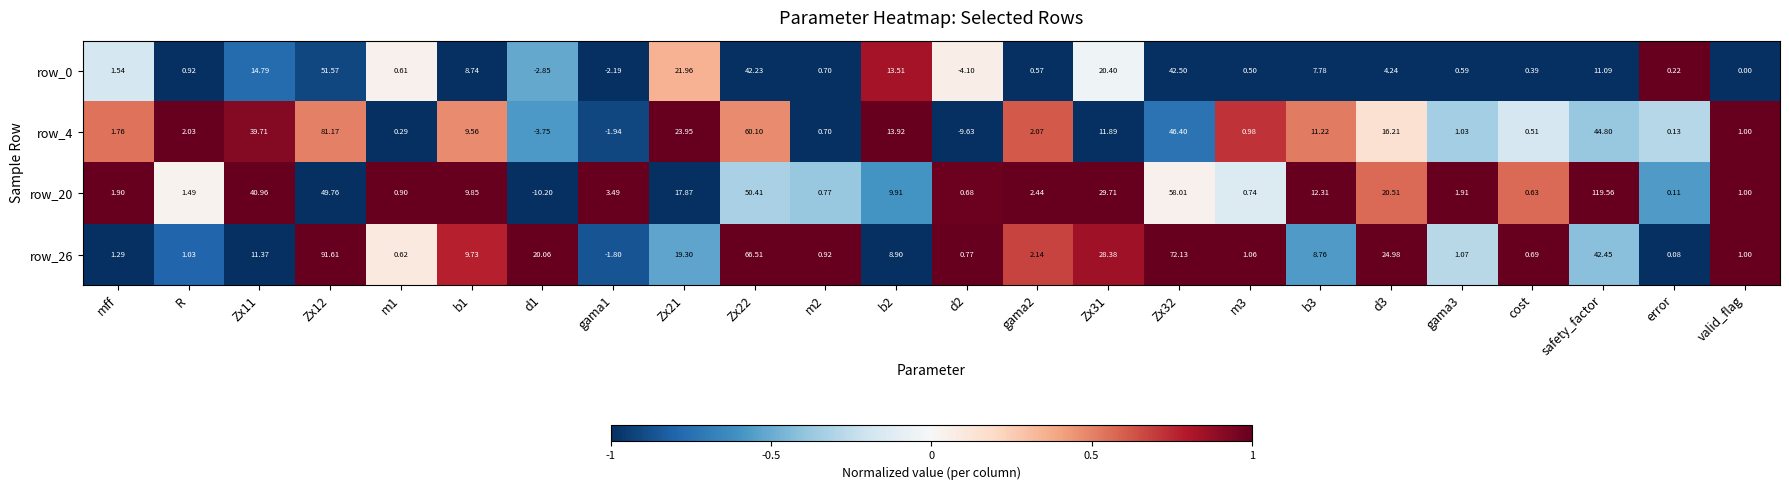

Where does the row_0 series first go above 1?

mff